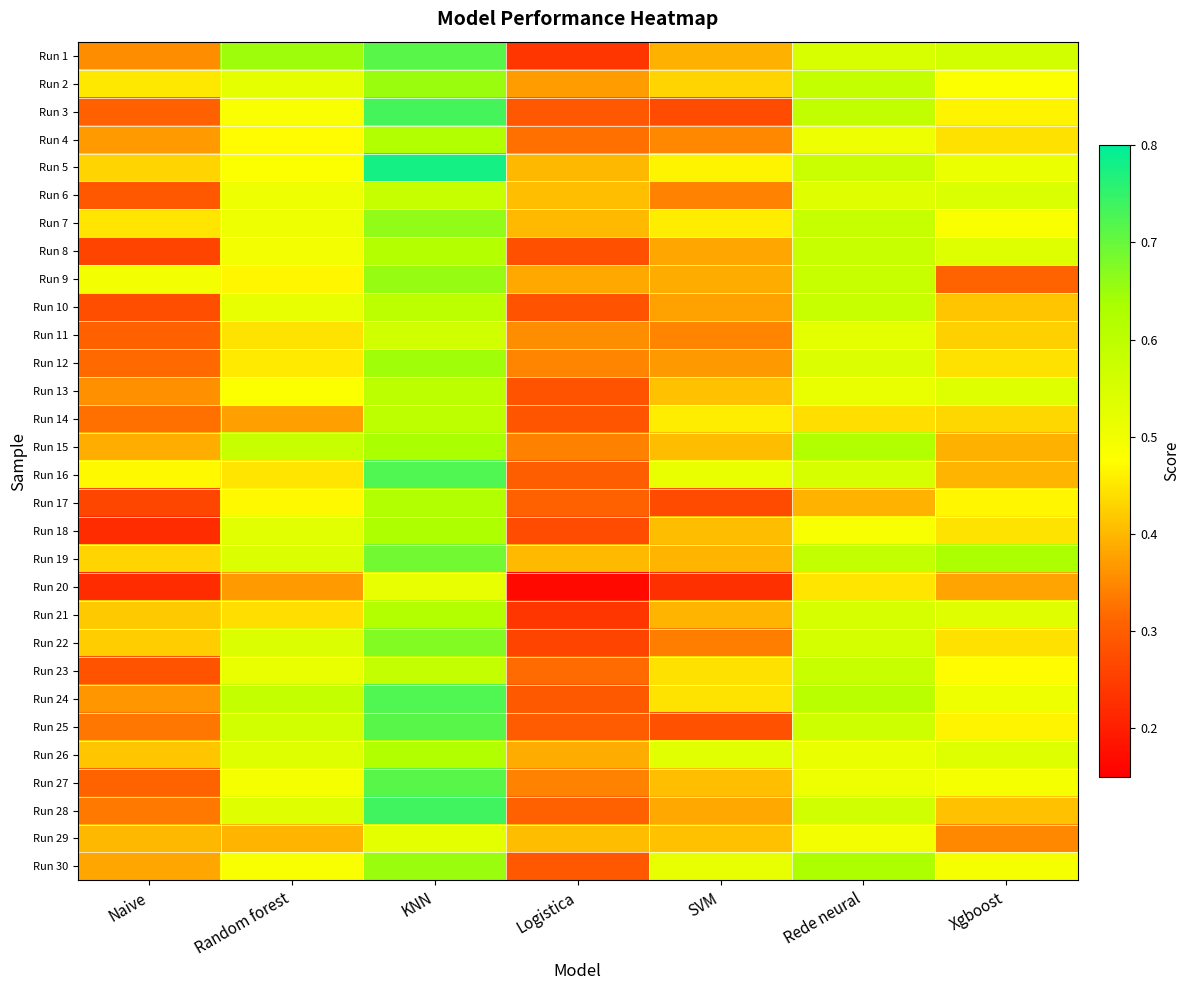

Rank the series by their maximum value, from highest to lowest.

Run 5, Run 28, Run 3, Run 16, Run 24, Run 1, Run 25, Run 27, Run 19, Run 22, Run 7, Run 9, Run 30, Run 2, Run 12, Run 15, Run 18, Run 4, Run 17, Run 26, Run 21, Run 8, Run 10, Run 13, Run 14, Run 23, Run 6, Run 11, Run 29, Run 20